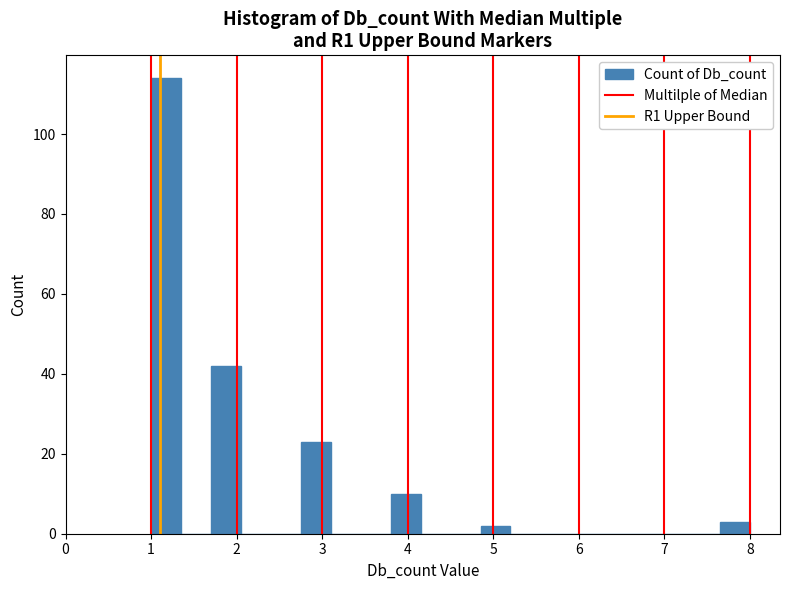

Around what value on the x-axis is the tallest bar? Give the approximate position of its centre, as read against the axis.

1.2